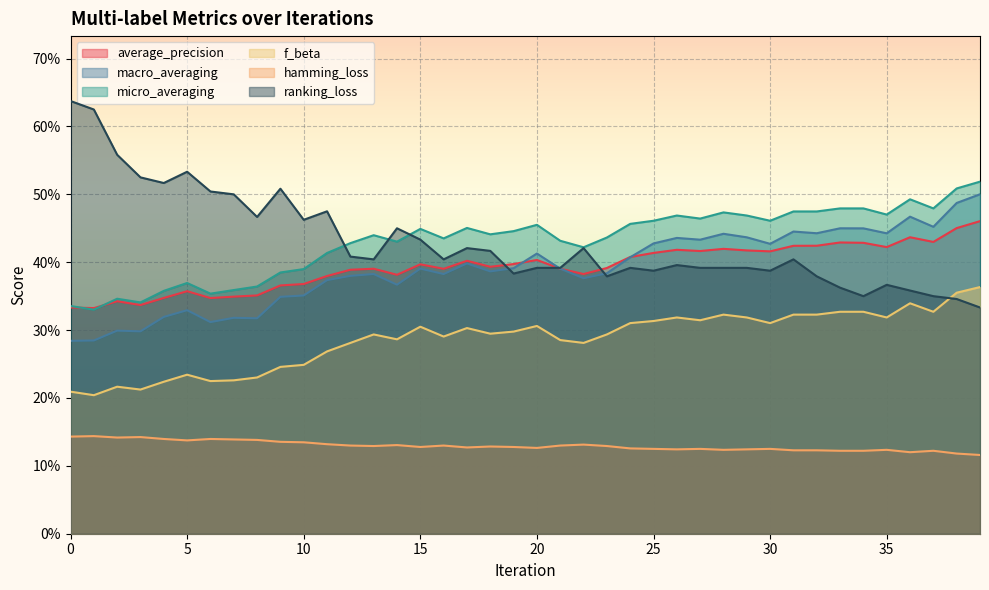

What is the maximum value shown in the chart?

0.6